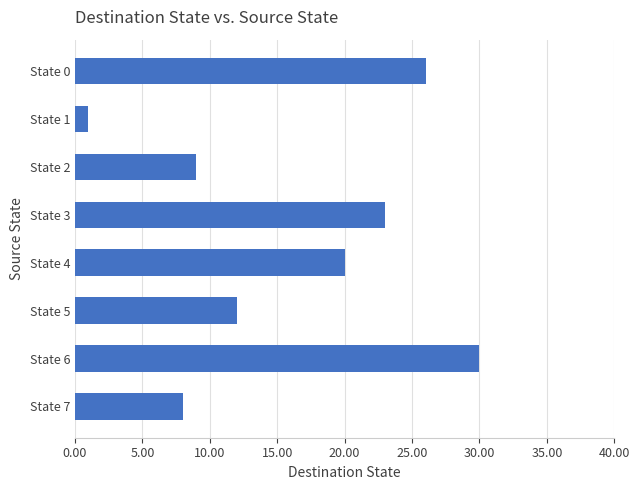

Rank the categories by value from highest to lowest.

State 6, State 0, State 3, State 4, State 5, State 2, State 7, State 1